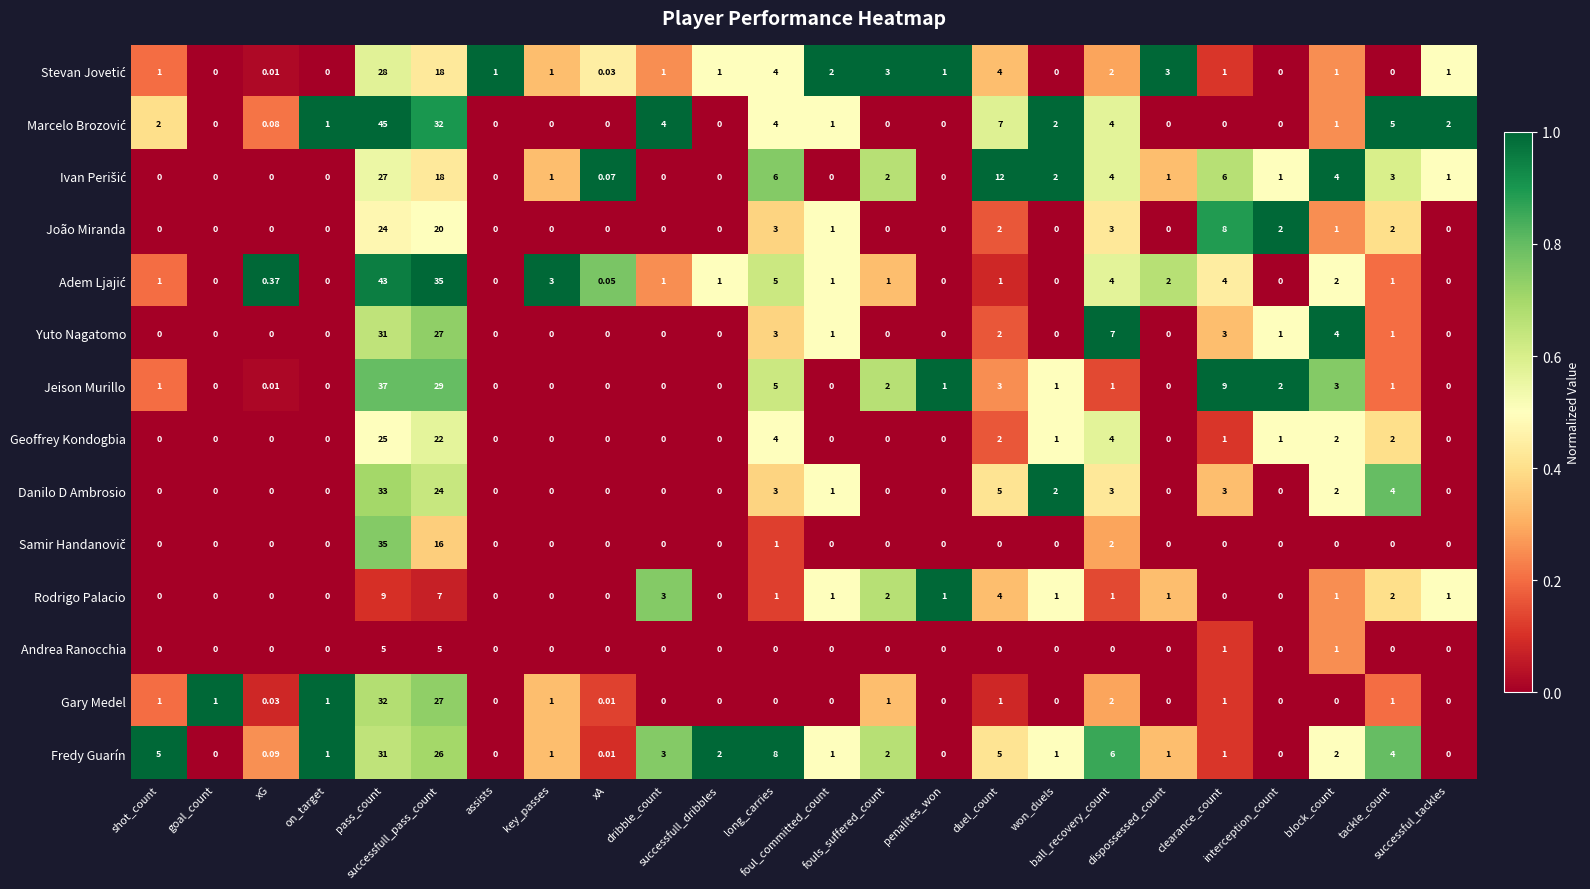

At which category is the sum across all series the highest?

pass_count